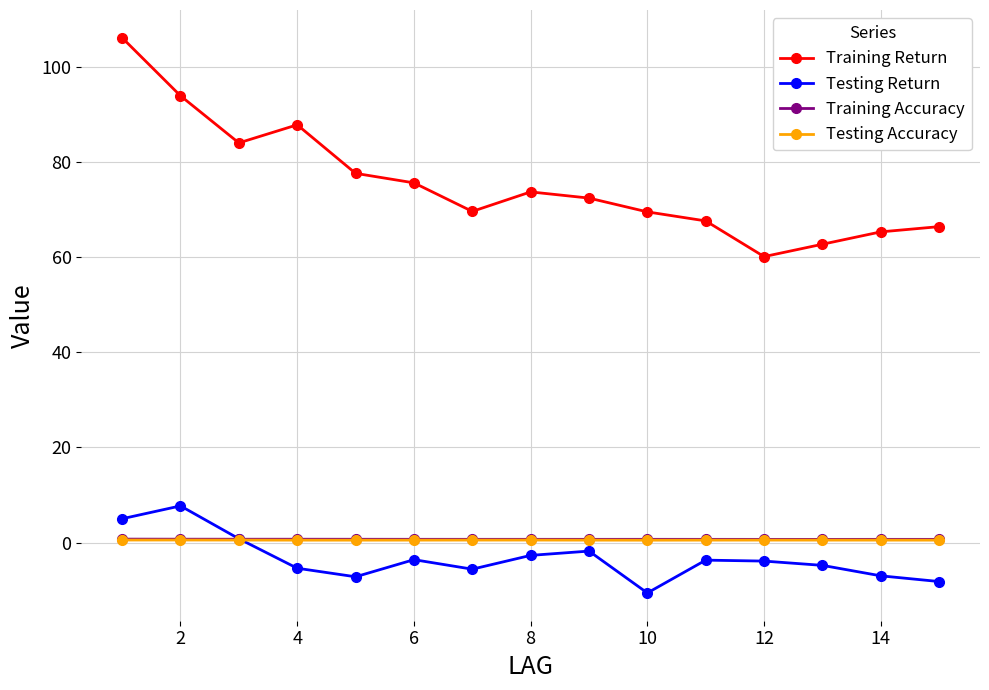

Which series has the largest total across all categories?

Training Return